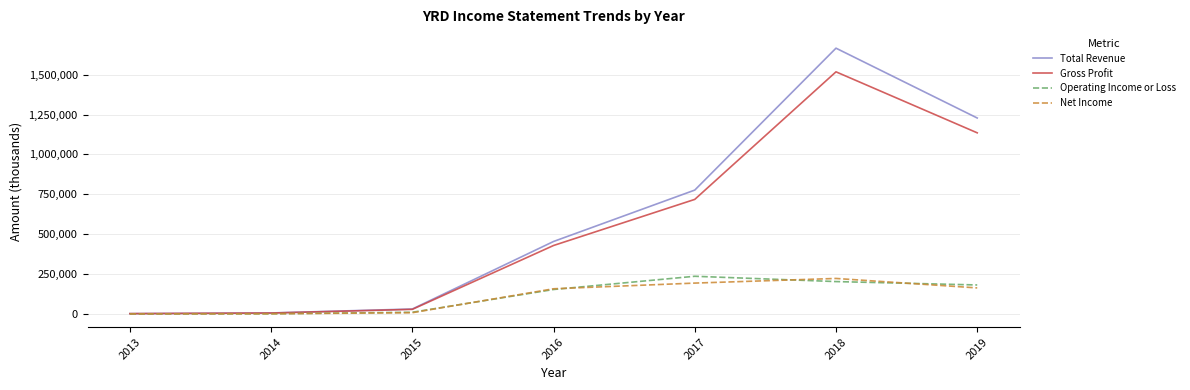

Is it true that Total Revenue equals 453200 at 2016?

True